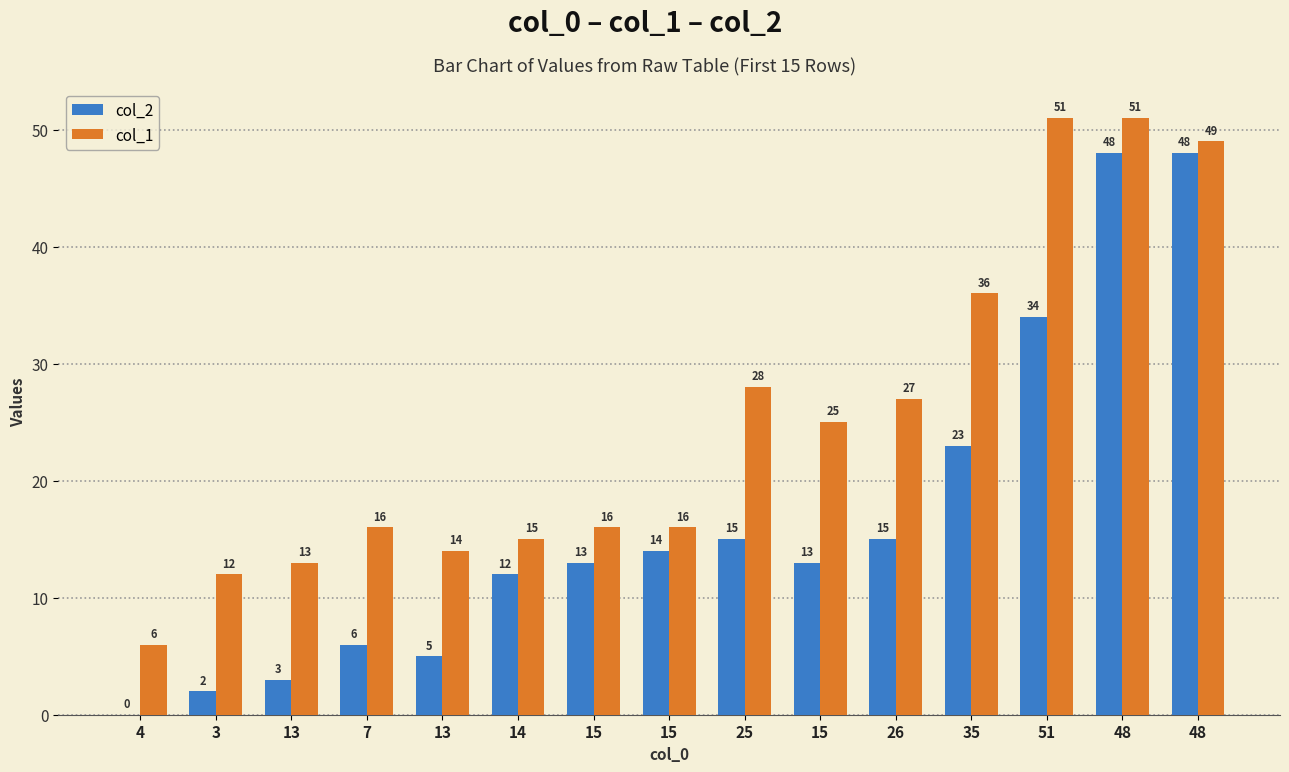

Read the col_2 value at 15, to the nearest 10.

10